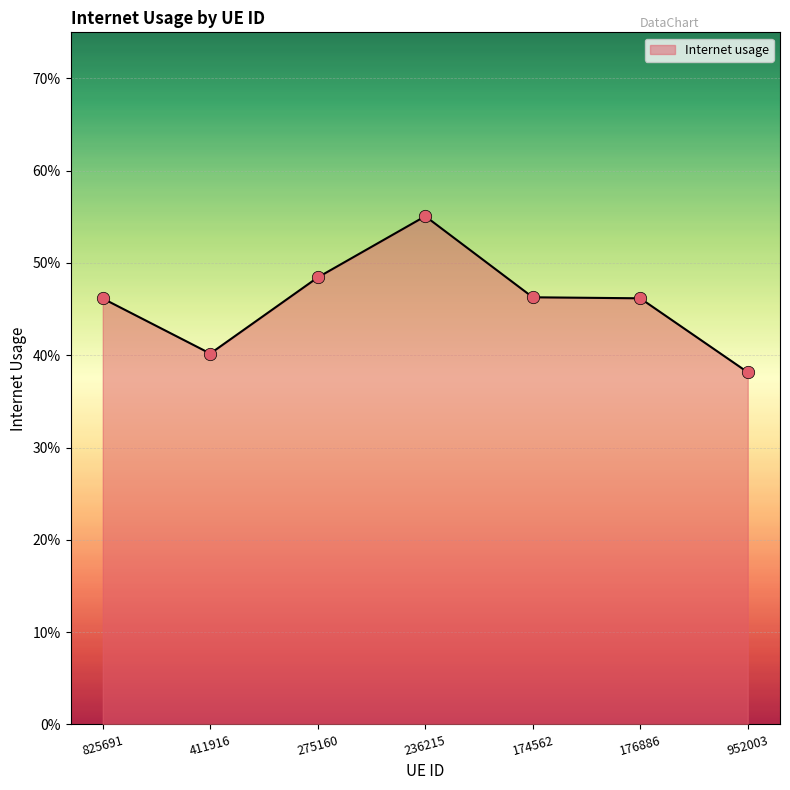

Between 825691 and 236215, which is larger?

236215